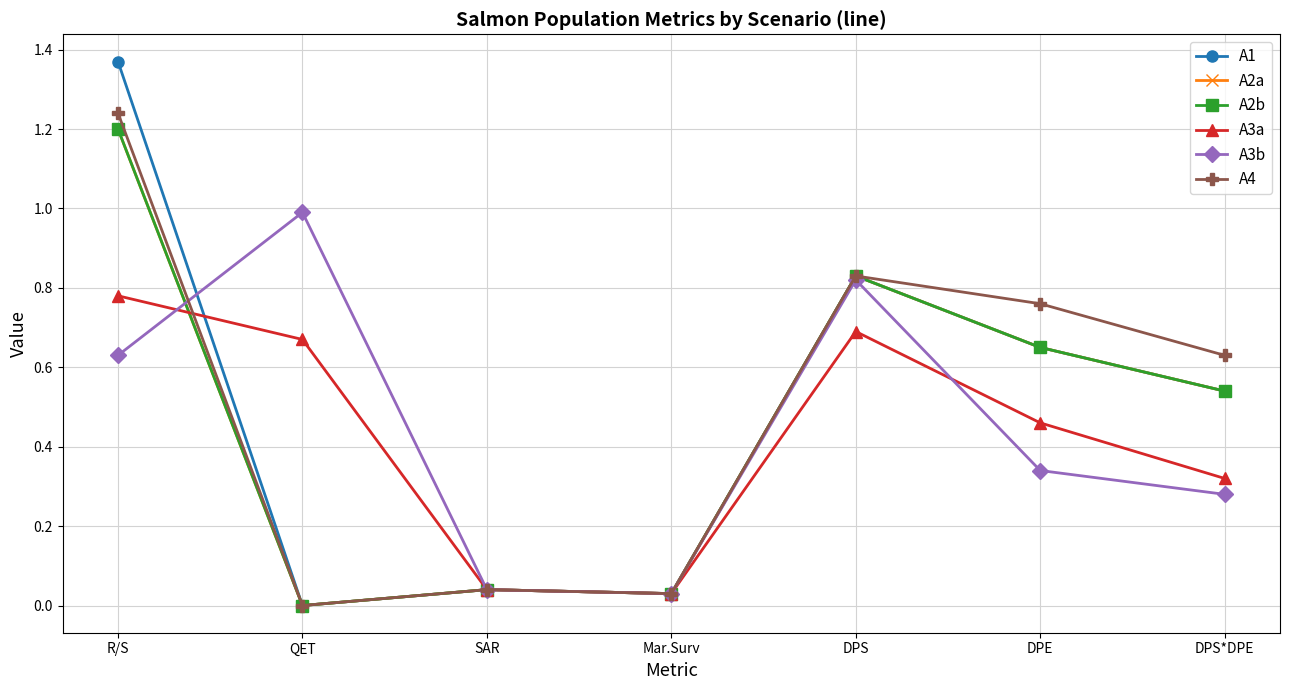

How many data points in A2a are above 0?

6